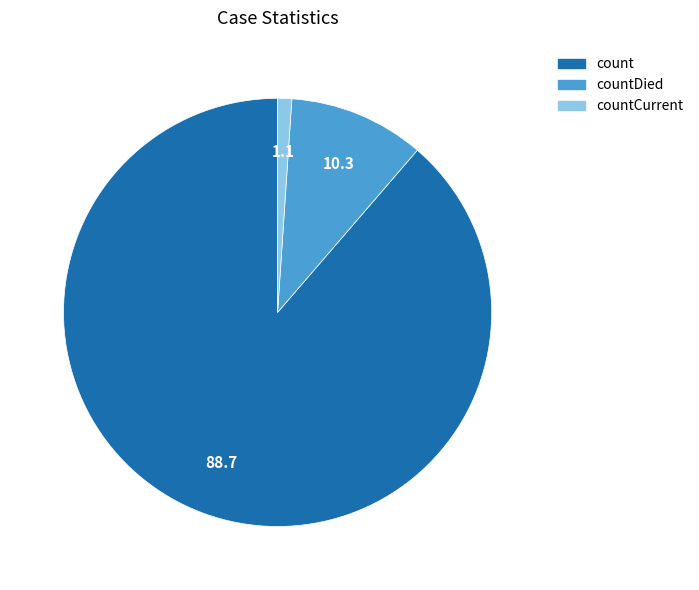

Combined, do countDied and count account for over 50%?

Yes